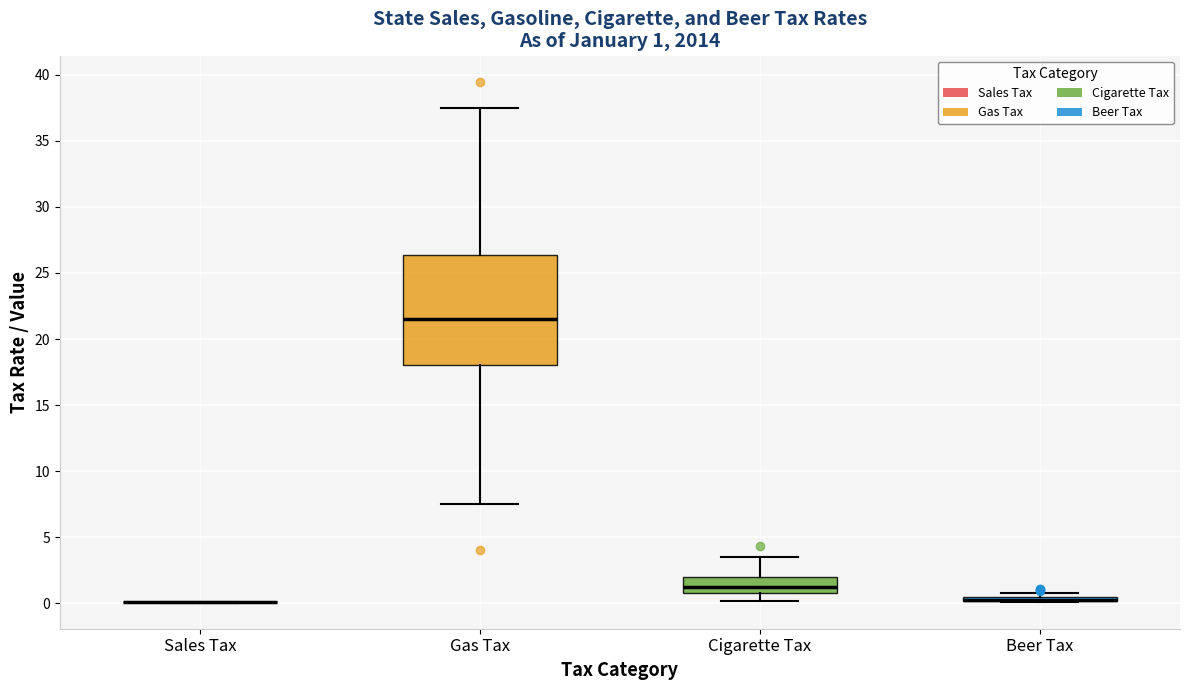

Comparing the boxes themselves (not the whiskers), which one is the tallest?

Gas Tax